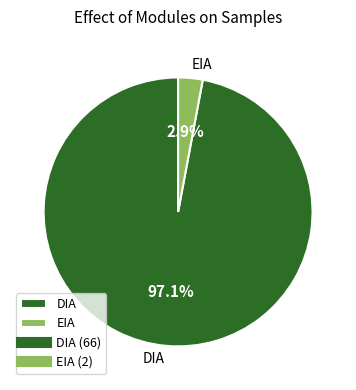

Combined, what portion of the pie is EIA and DIA?

100.0%